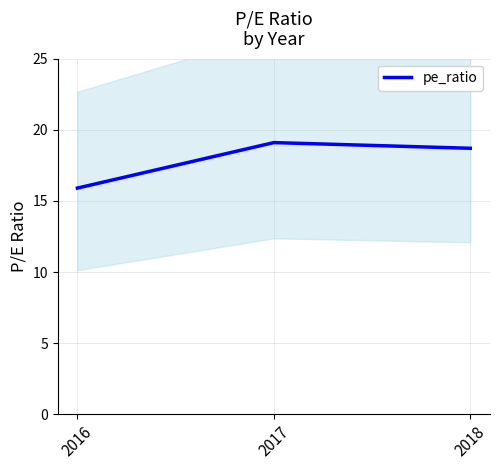

What is the change in value from 2017 to 2018?

-0.4